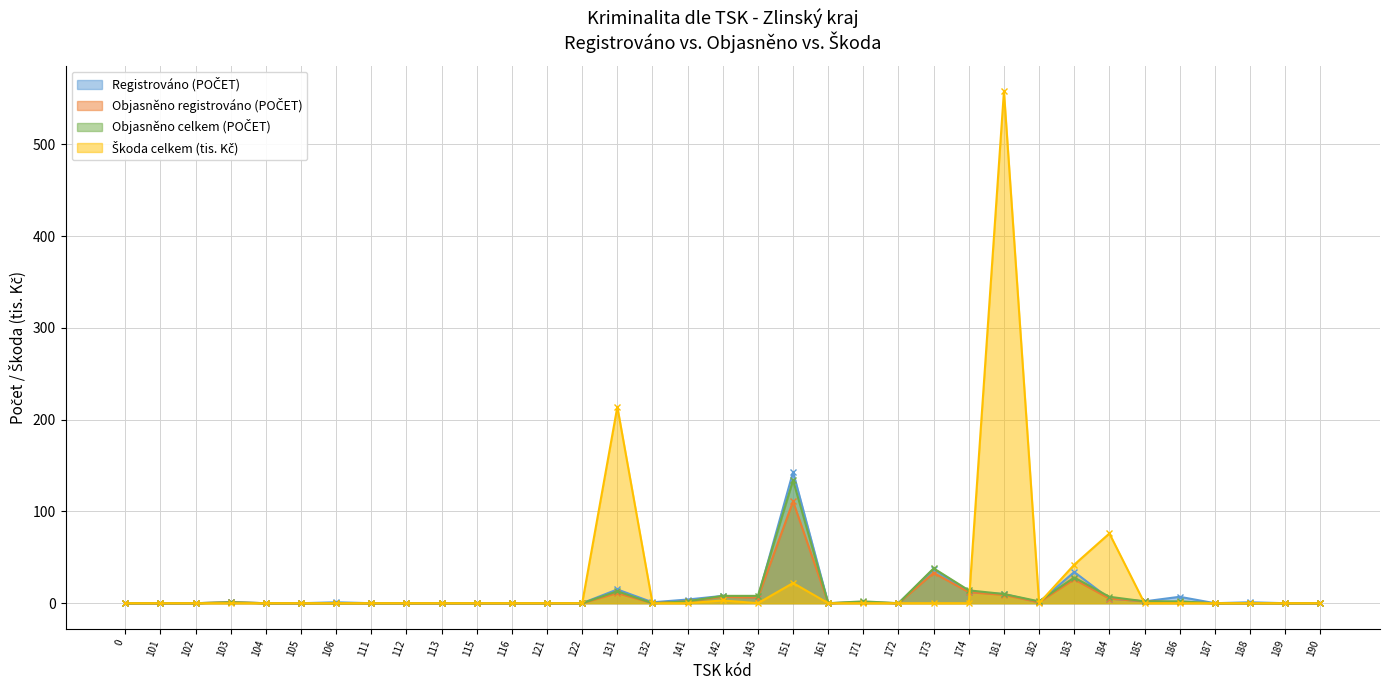

What is the sum of all Škoda celkem (tis. Kč) values?

915